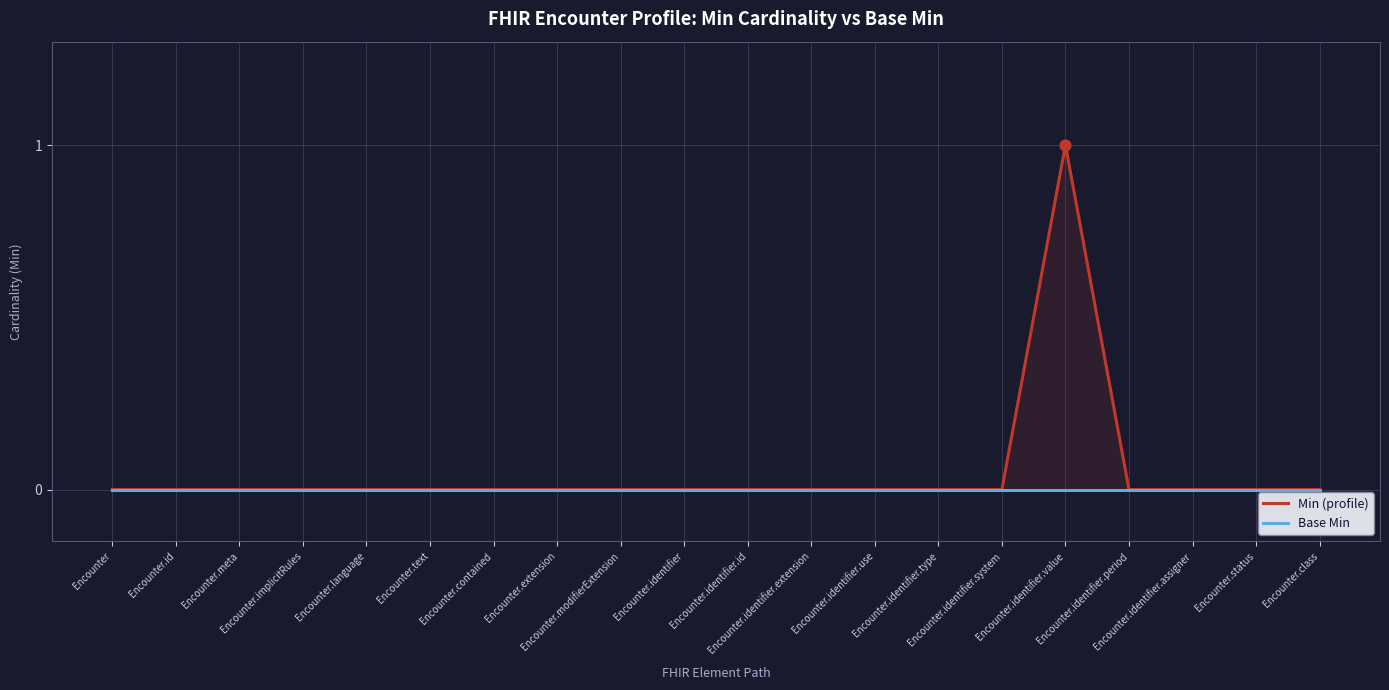

Which series contains the highest Y value?

Min (profile)